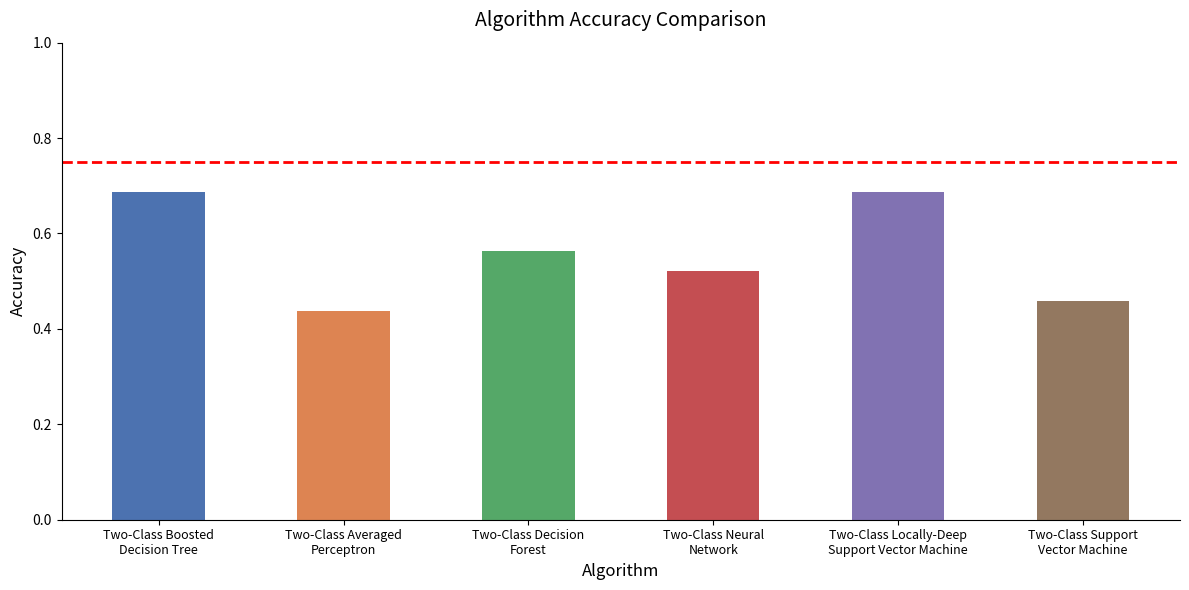

What is the label of the 6th bar from the right?

Two-Class Boosted
Decision Tree